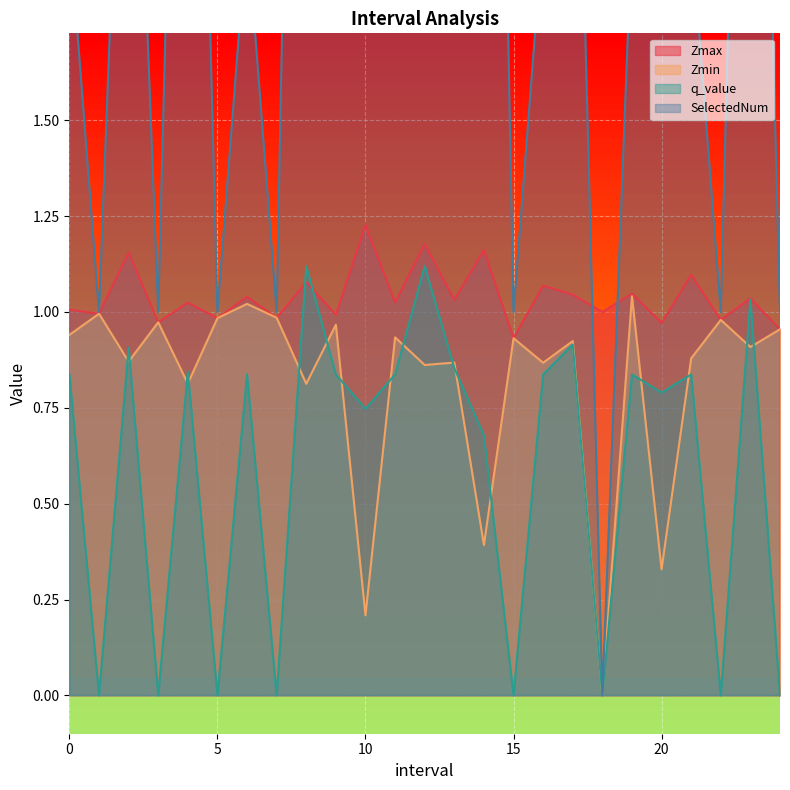

What is the sum of the SelectedNum values at 9.0 and 12.0?

5.0